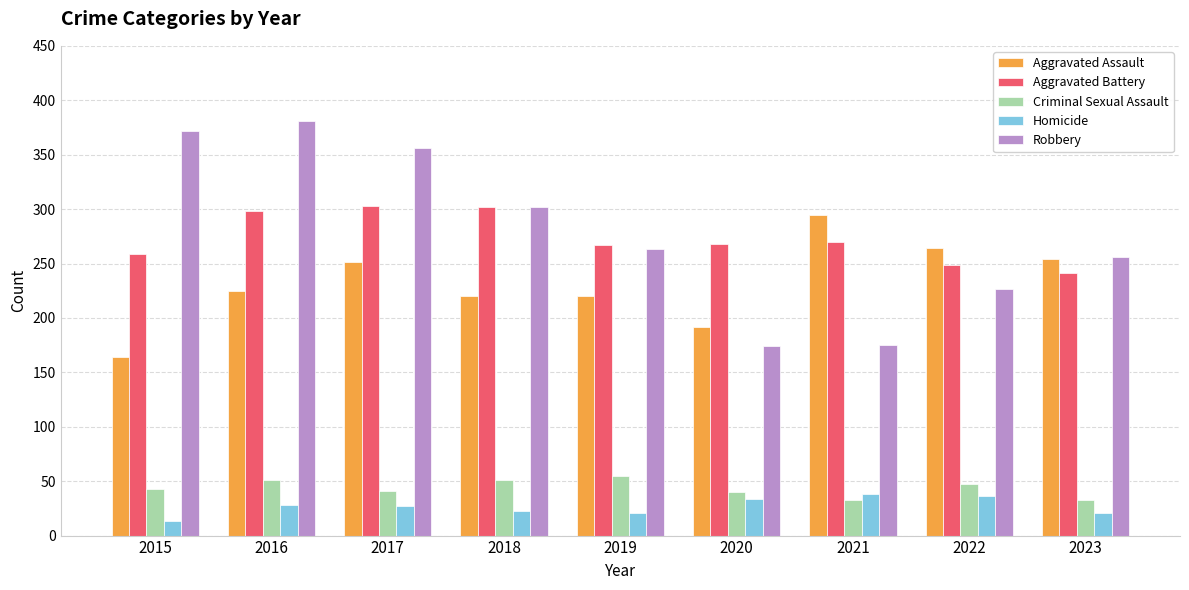

The value of Criminal Sexual Assault at 2016 is 51. True or false?

True